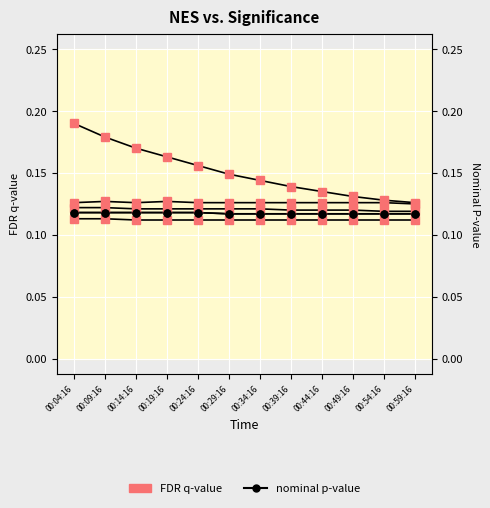

Which label corresponds to the largest value in the chart?

00:04:16